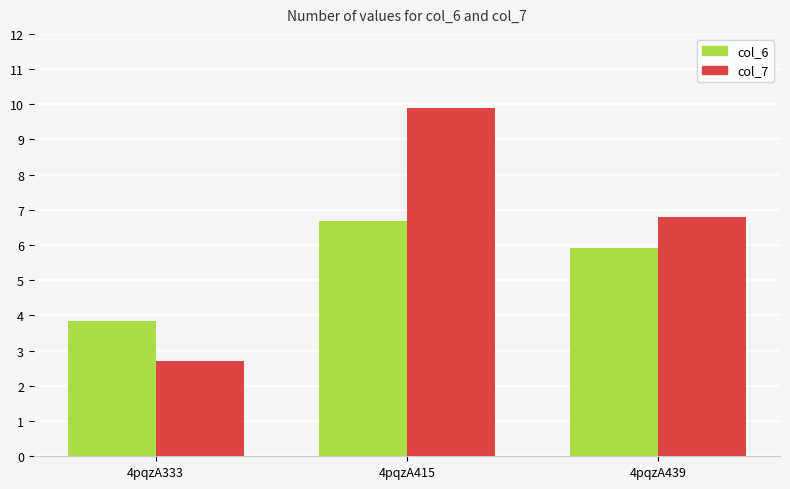

What is the approximate value of col_6 at 4pqzA439?

5.9